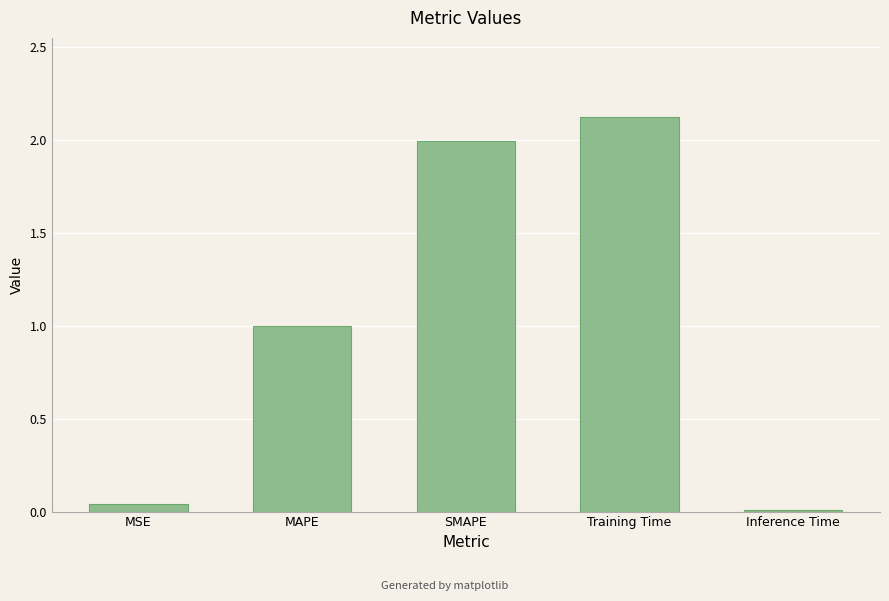

The value at Inference Time is 0.0. True or false?

True